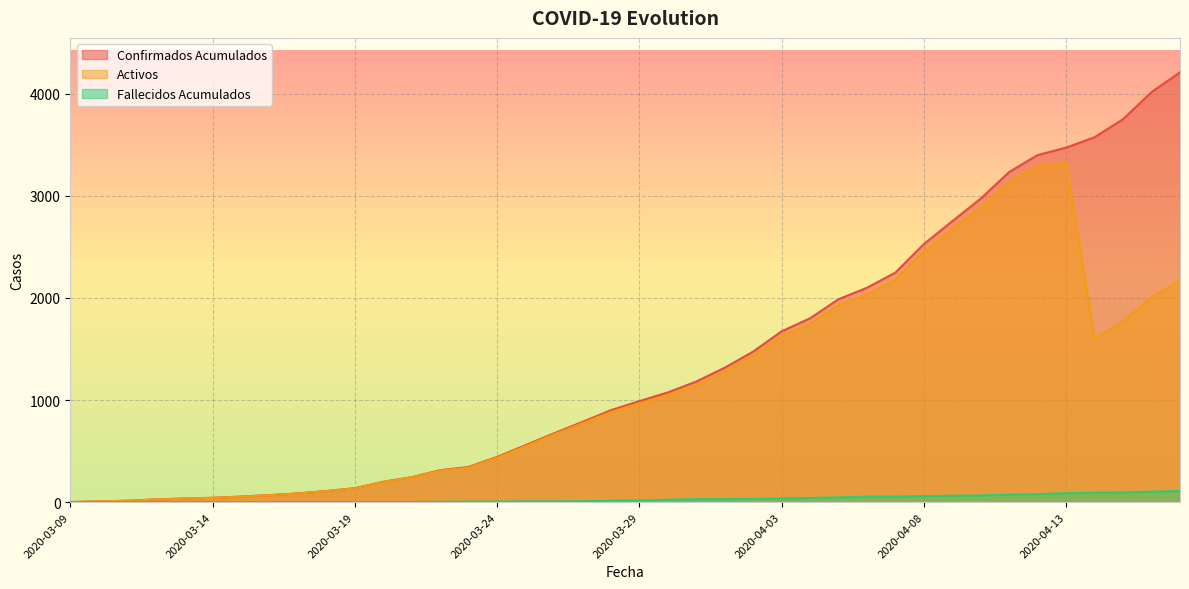

What value does the Activos series have at 2020-03-22, to the nearest 100?

300